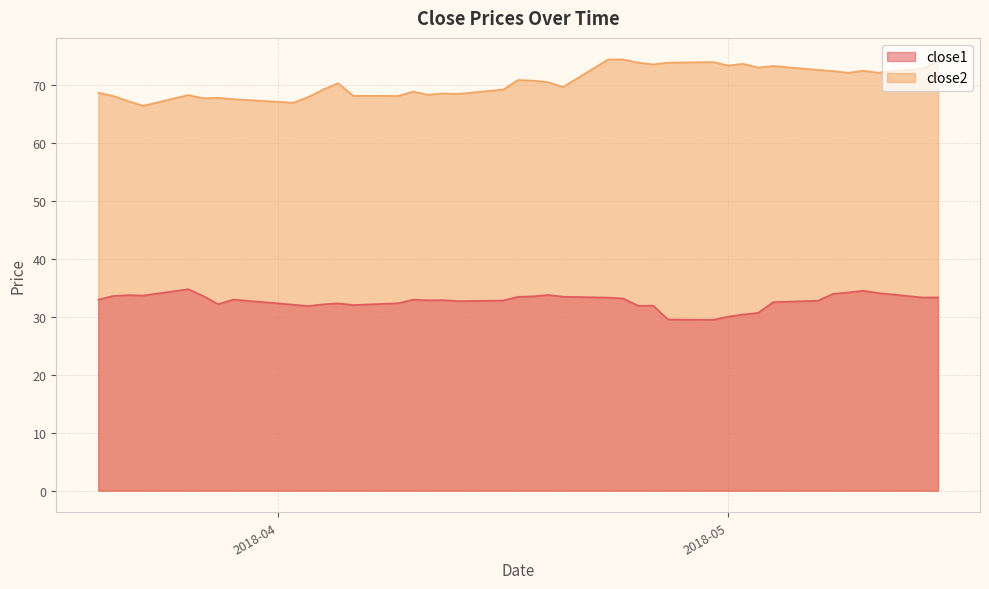

Rank the series by their average value, from highest to lowest.

close2, close1